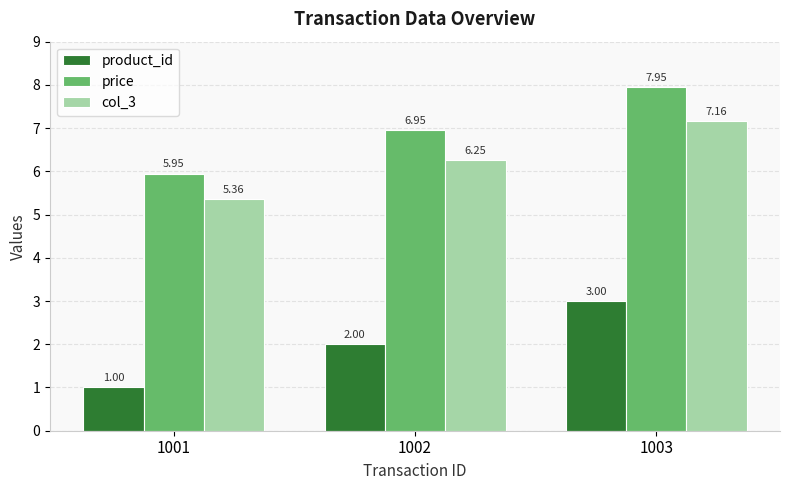

What is the maximum value for product_id?

3.0